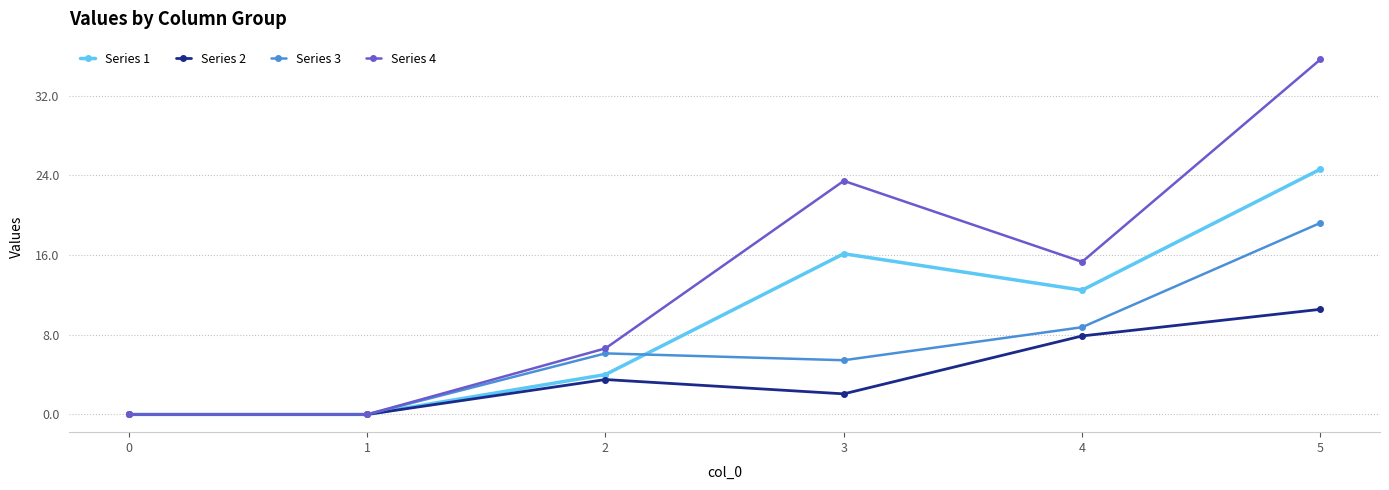

Where does the Series 4 series first go above 15?

3